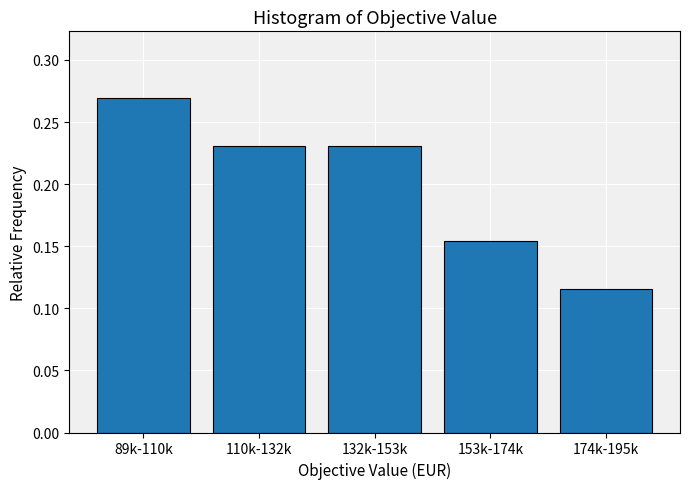

The chart shows a value of 0.4 at 89k-110k. True or false?

False